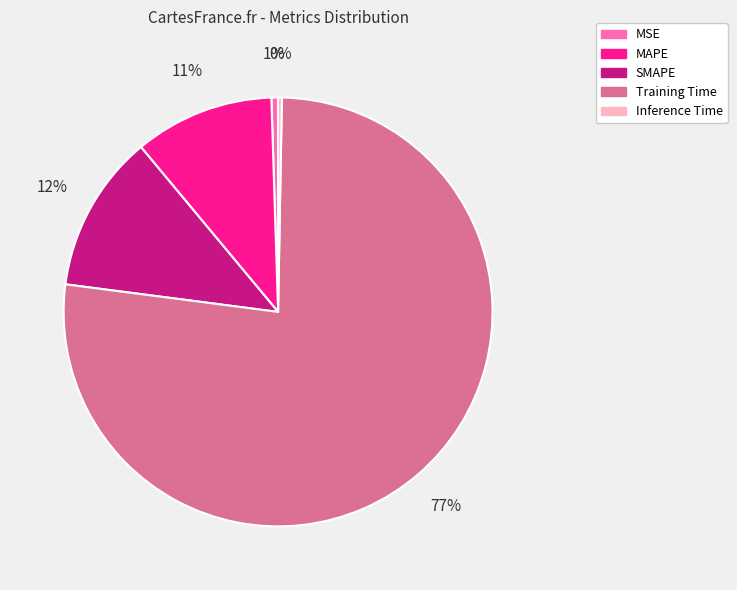

To the nearest percent, what is the difference between the largest and smallest slice percentages?

76%